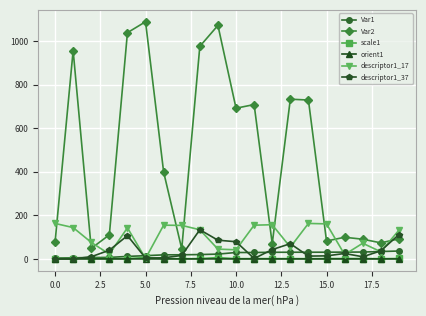

What is the value of the descriptor1_17 point at the 19th from the left?

33.0